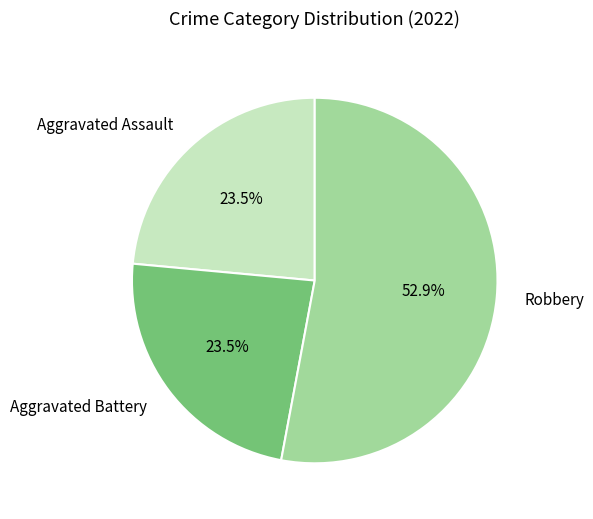

What is the largest slice in the pie chart?

Robbery